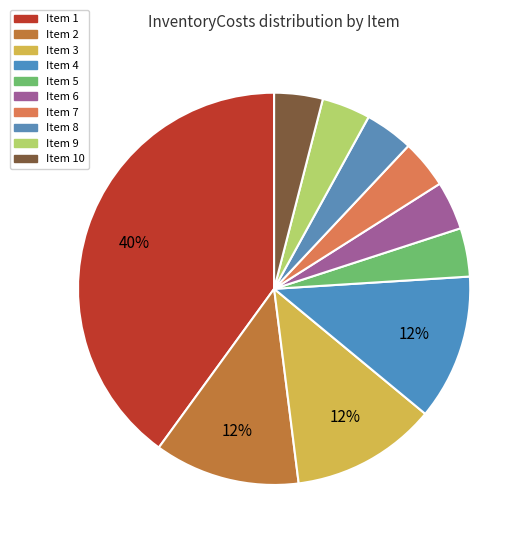

Is there any slice that represents more than half of the pie?

No